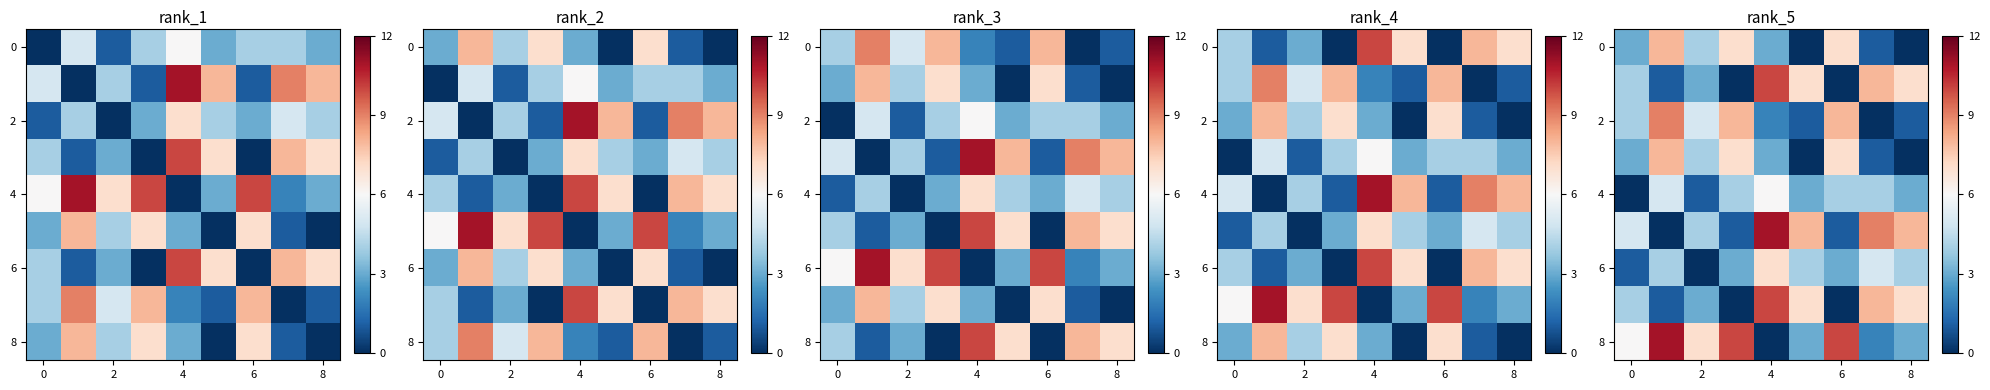

Count the number of categories in the chart.

9